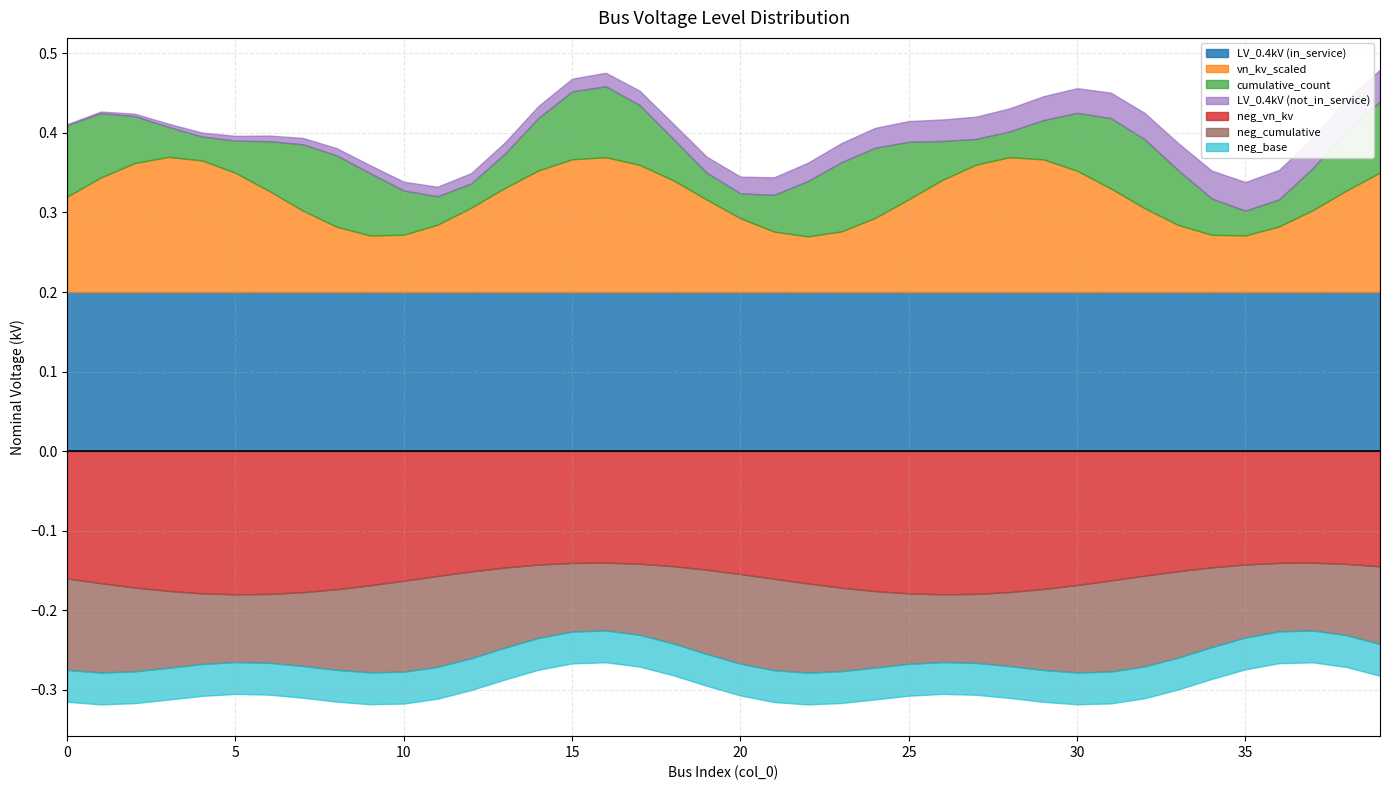

At which category is the sum across all series the highest?

39